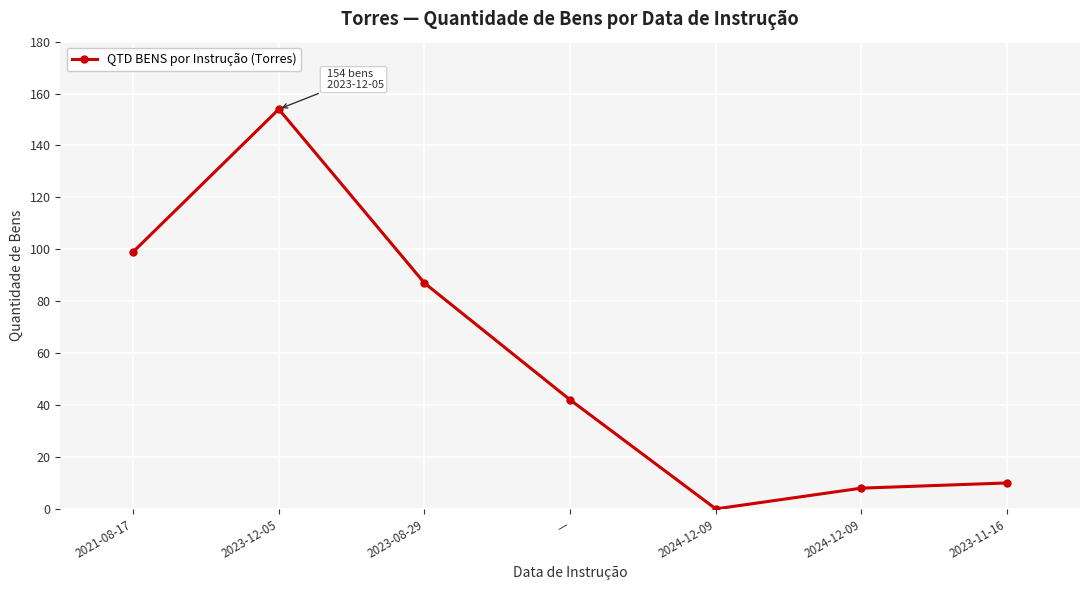

How many lines are shown in the chart?

1